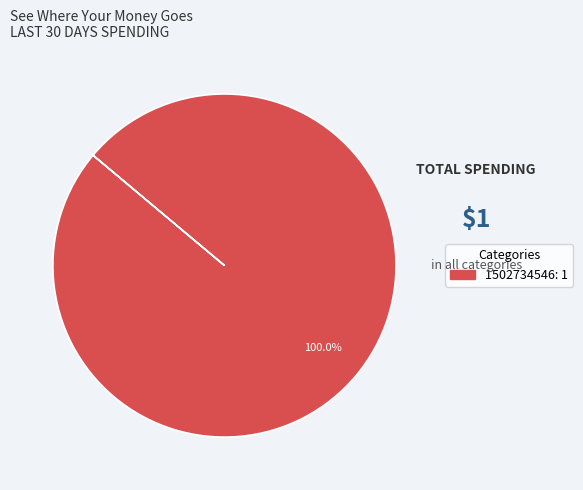

Does any single category account for the majority?

Yes